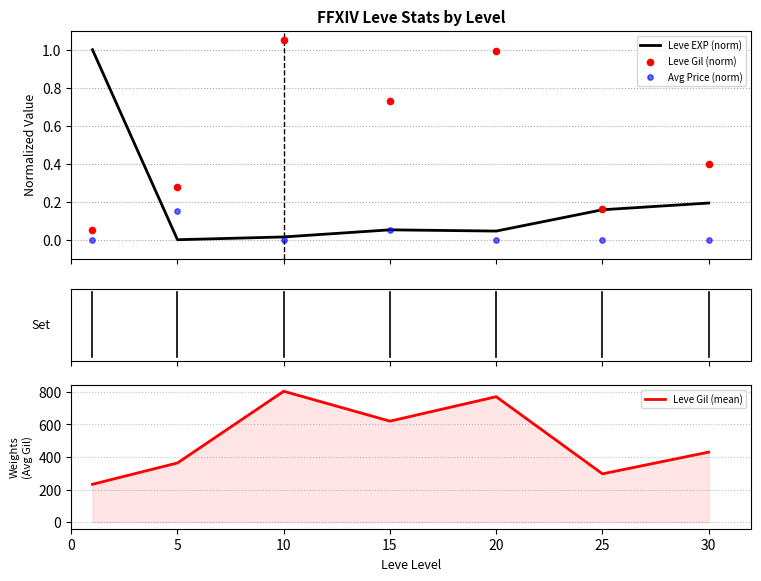

Which series contains the lowest Y value?

Leve EXP (norm)